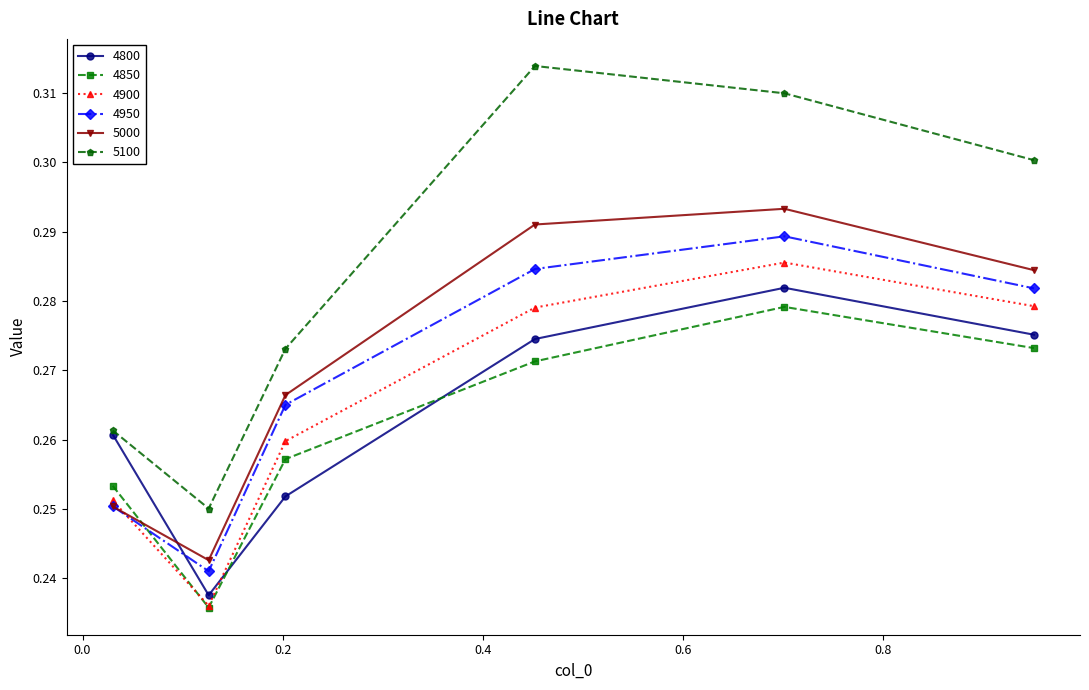

Does the chart display data point markers on the line(s)?

Yes